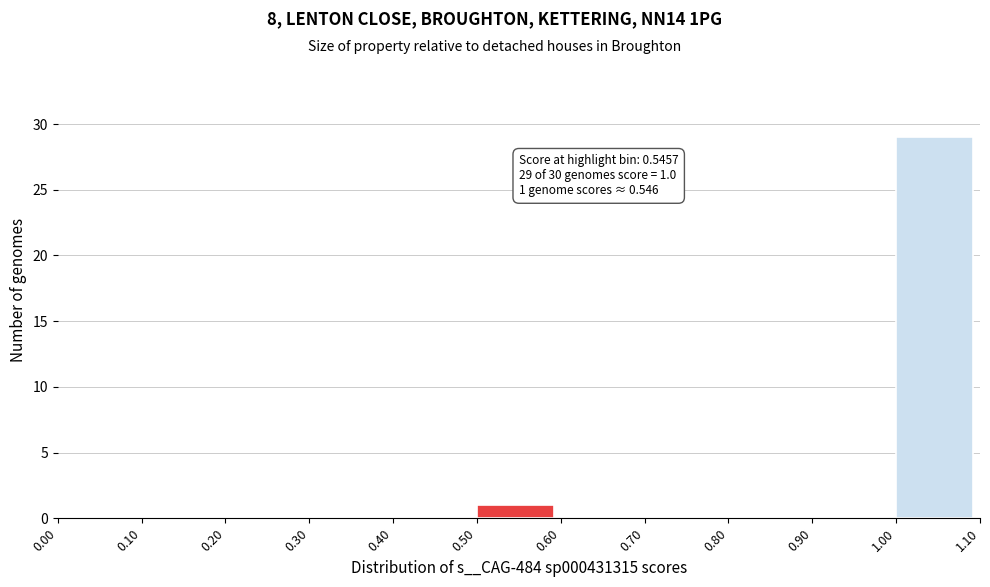

Which range on the x-axis has the tallest bar?

1.00 to 1.10